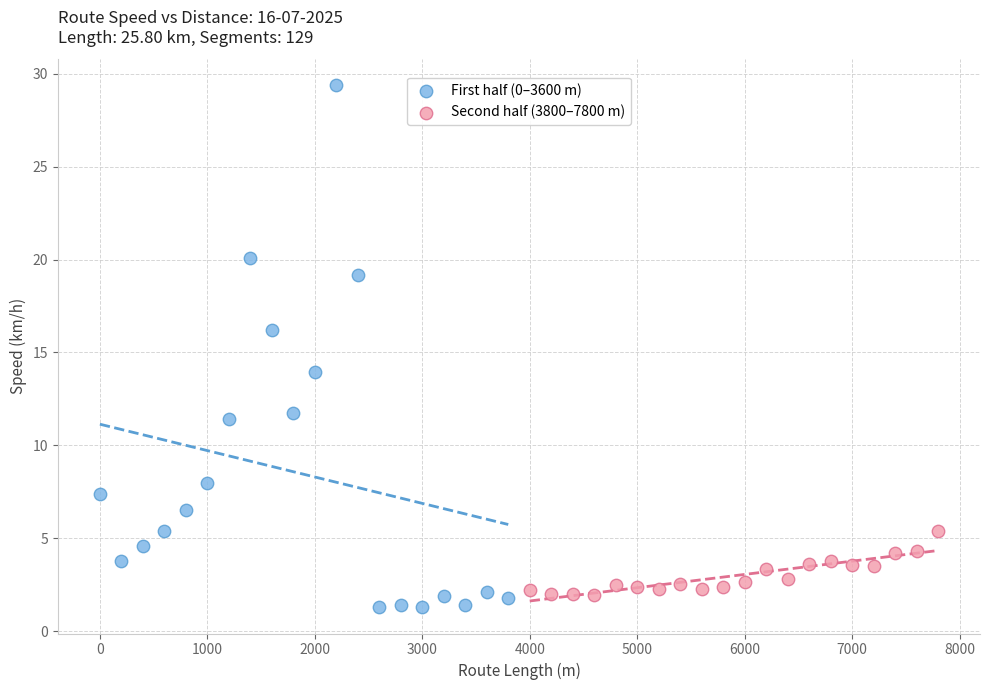

What are all the series names shown in the legend?

First half (0–3600 m), Second half (3800–7800 m)